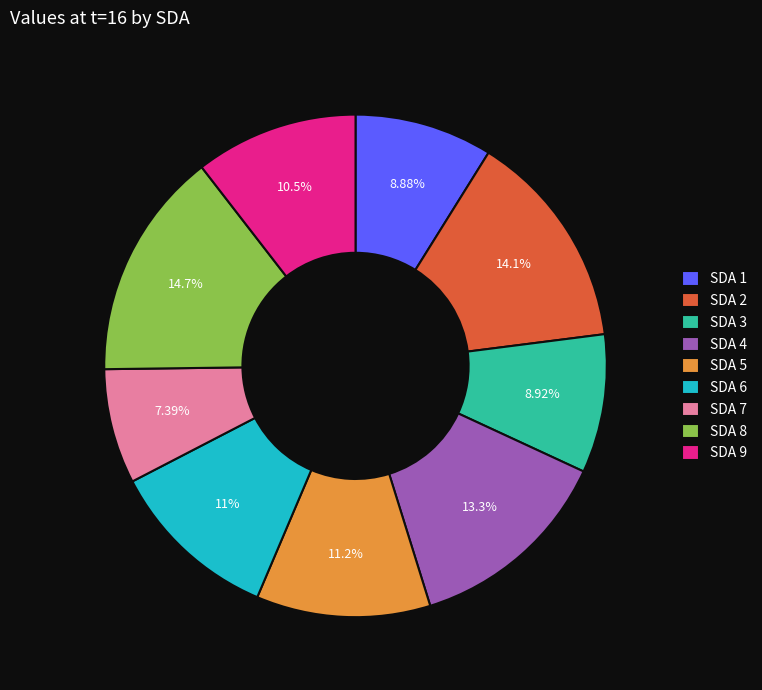

Which has a higher value, SDA 2 or SDA 4?

SDA 2